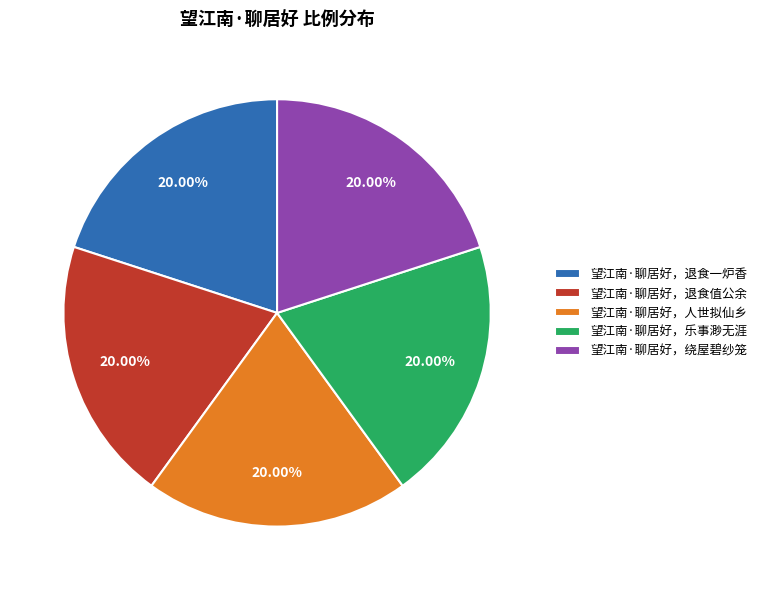

Is the sum of 望江南·聊居好，退食一炉香 and 望江南·聊居好，乐事渺无涯 greater than half?

No